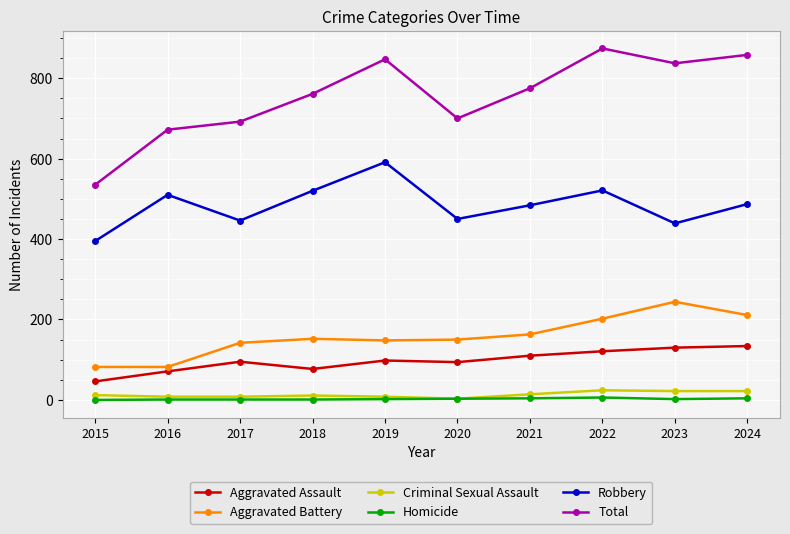

What is the difference between the maximum and minimum values in the Homicide series?

6